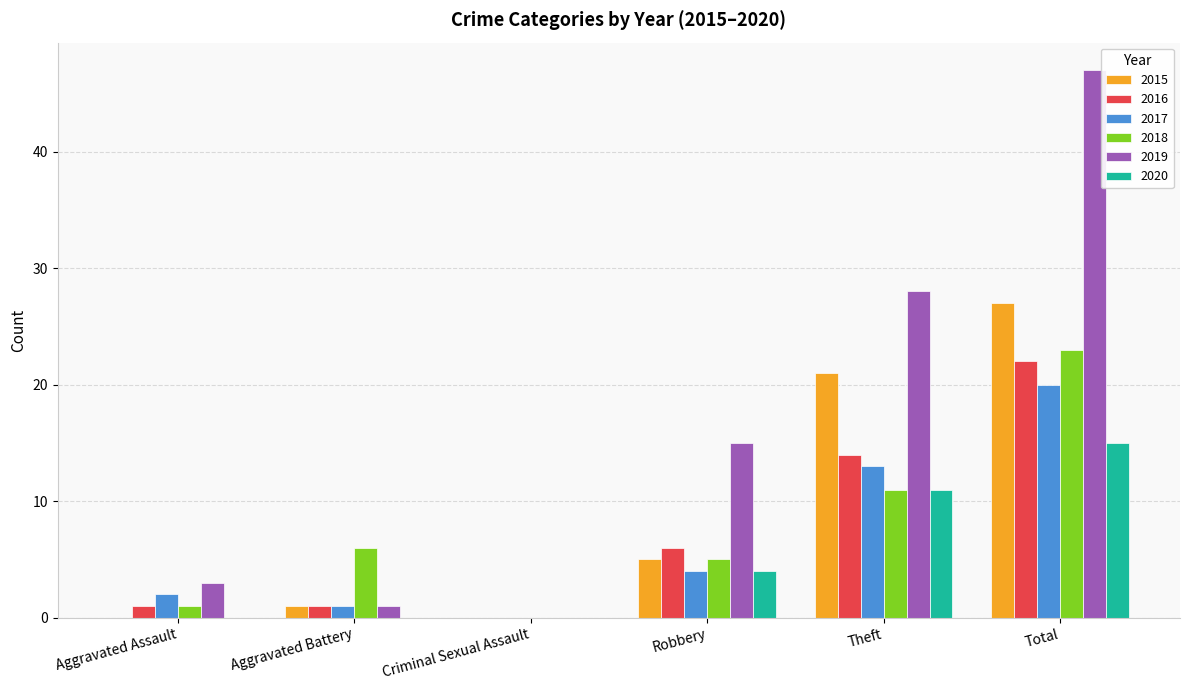

Are the bars grouped side by side (vs. stacked)?

Yes